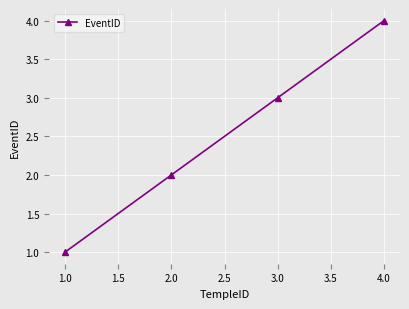

Does the chart have visible grid lines?

Yes